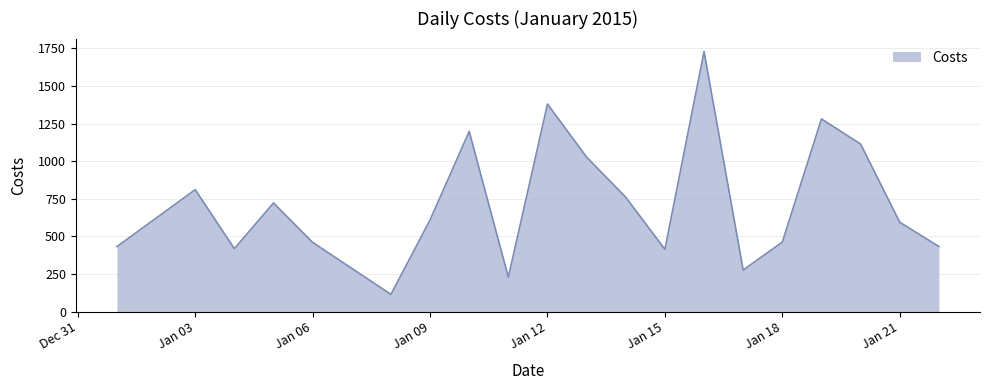

What is the maximum value shown in the chart?

1728.8